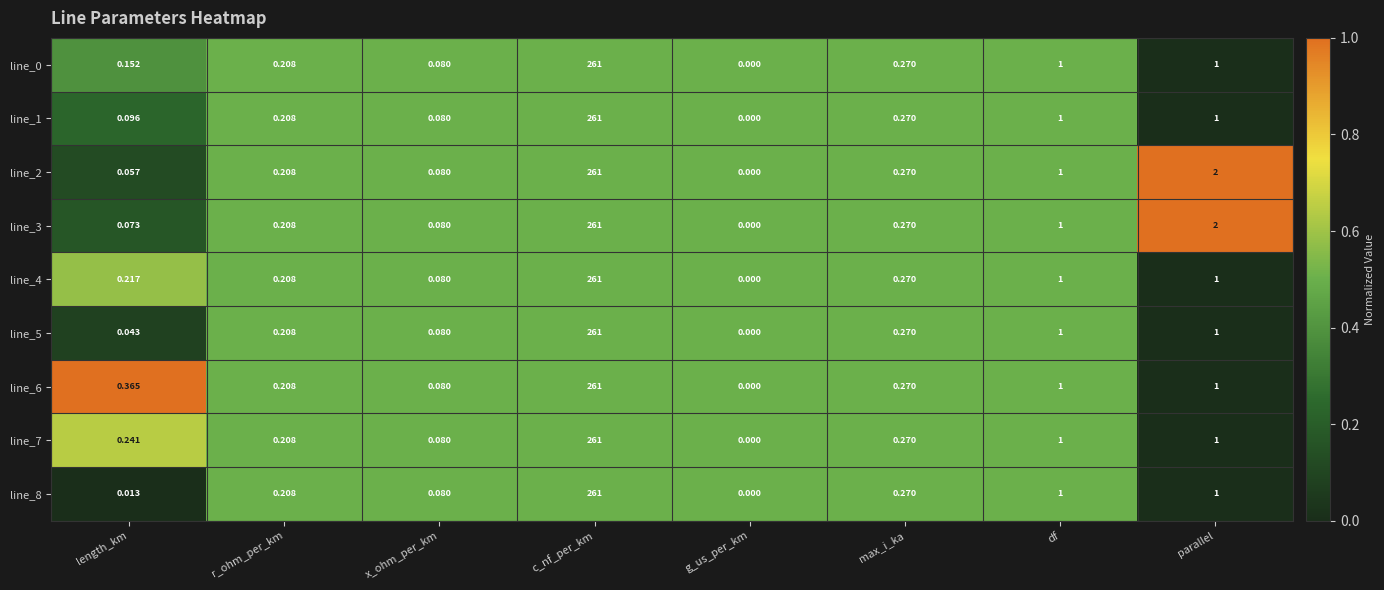

Which category has the lowest value across all series?

g_us_per_km